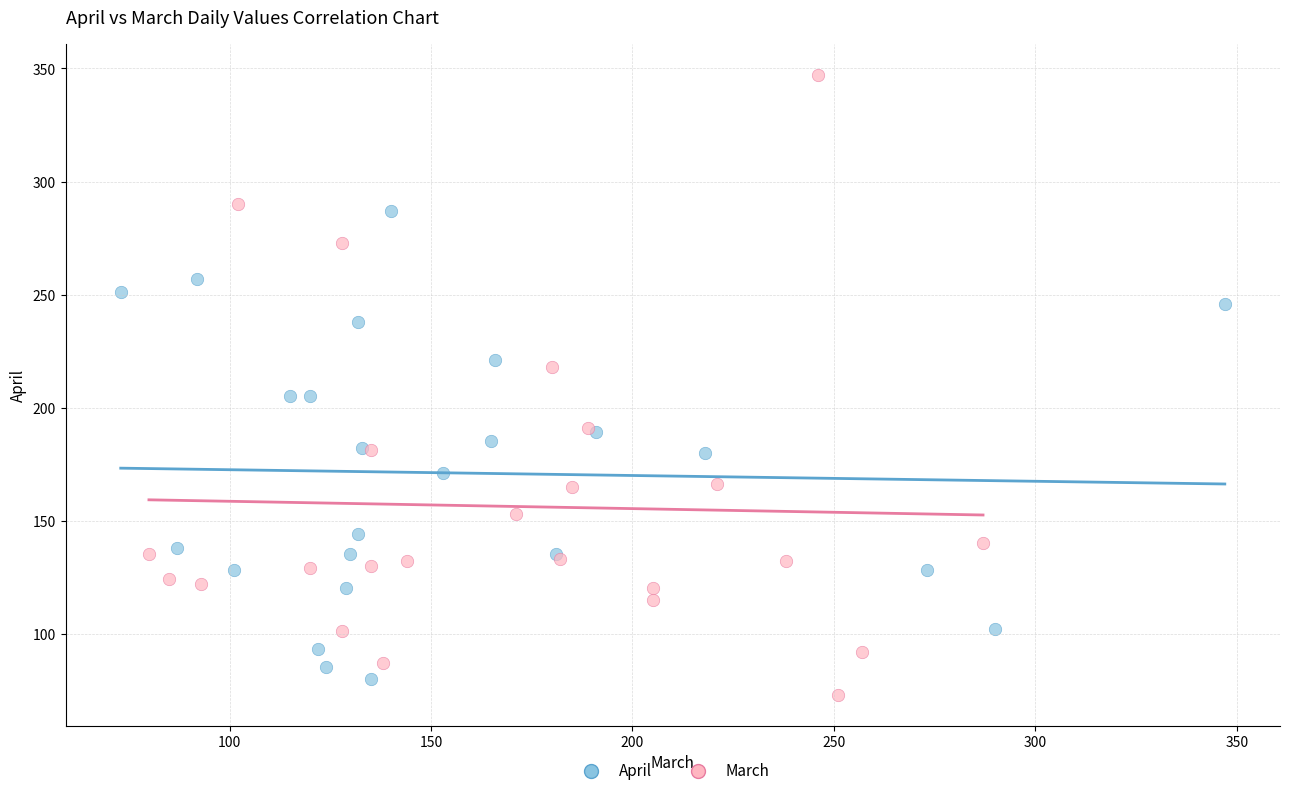

Which series reaches the maximum Y coordinate?

March